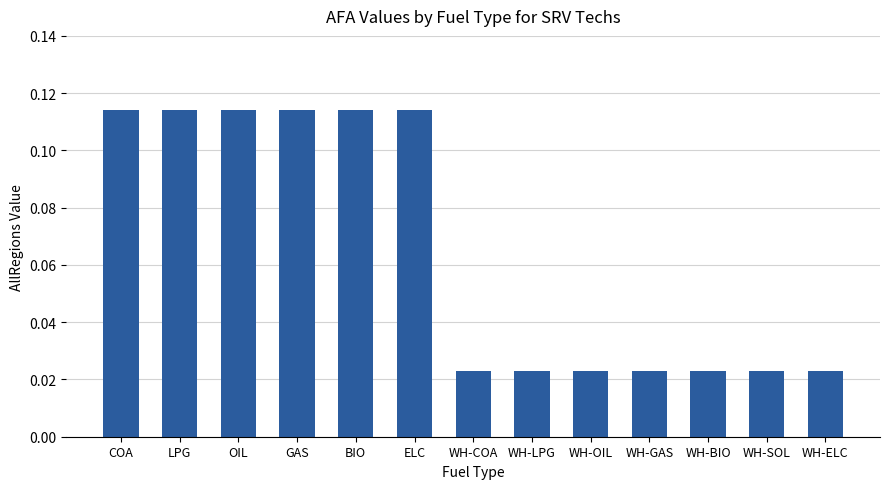

Which has a higher value, ELC or WH-ELC?

ELC